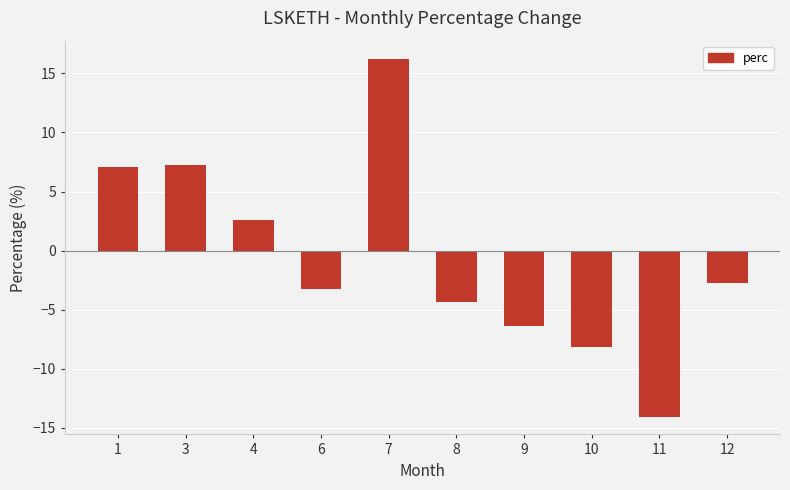

Count the number of values greater than -2.

4